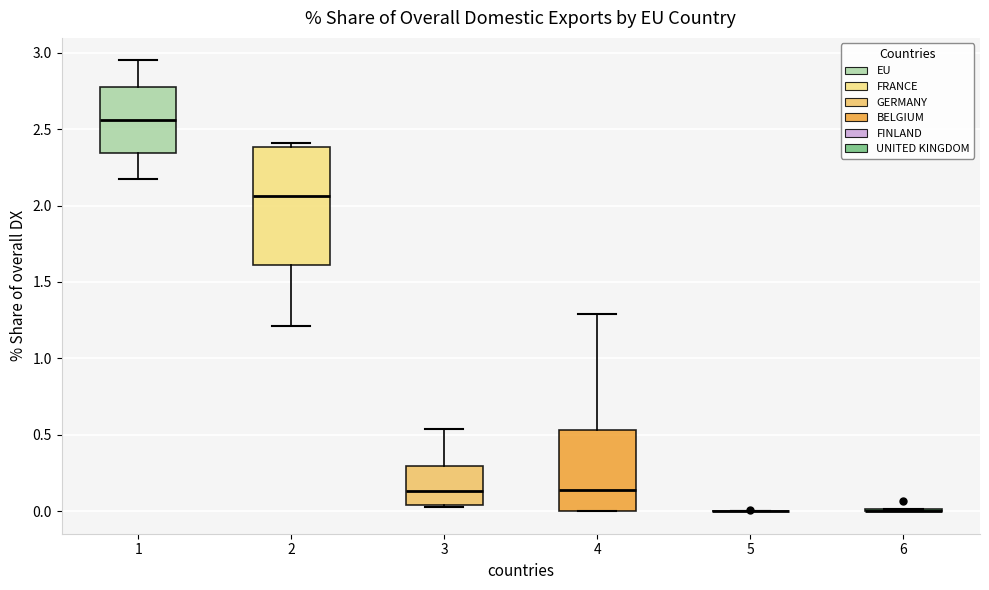

Reading left to right, transcribe this box plot: for each box, give where its median line is, the range the box spans, and where its two whiskers end, as read against the y-axis. The values are not printed on the chart, so give them approximately, as read against the axis.

1: median 2.55, box 2.35 to 2.80, whiskers 2.15 to 2.95
2: median 2.05, box 1.60 to 2.40, whiskers 1.20 to 2.40 (just above the box's upper edge)
3: median 0.15, box 0.05 to 0.30, whiskers 0.05 (just below the box's lower edge) to 0.55
4: median 0.15, box 0.00 to 0.55, whiskers 0.00 to 1.30
5: box collapsed to a line at 0.00, whiskers 0.00 to 0.00
6: box collapsed to a line at 0.00, whiskers 0.00 to 0.00